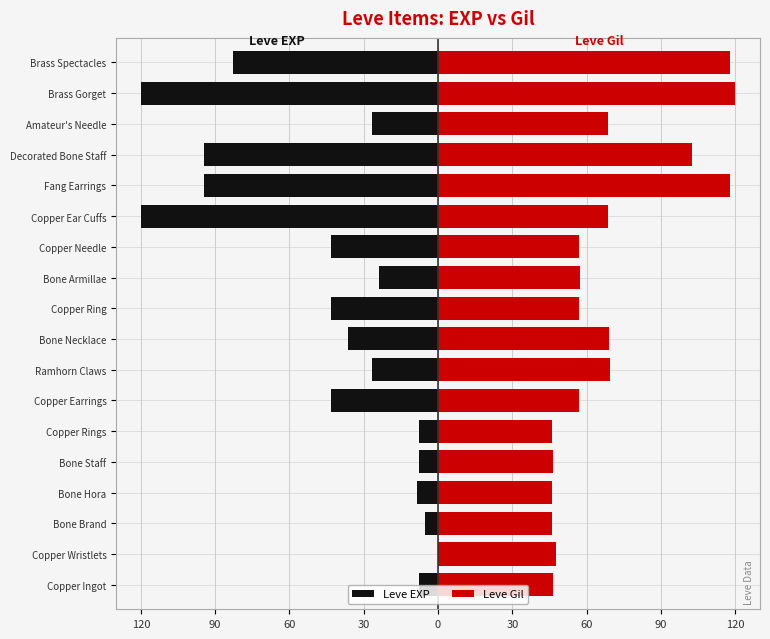

List the series in order of their overall mean, highest first.

Leve Gil, Leve EXP